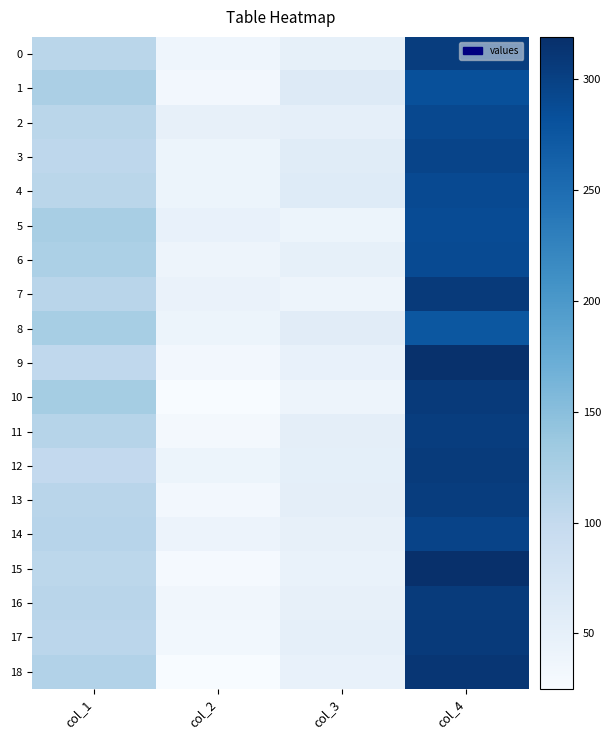

Which category has the highest value across all series?

col_4